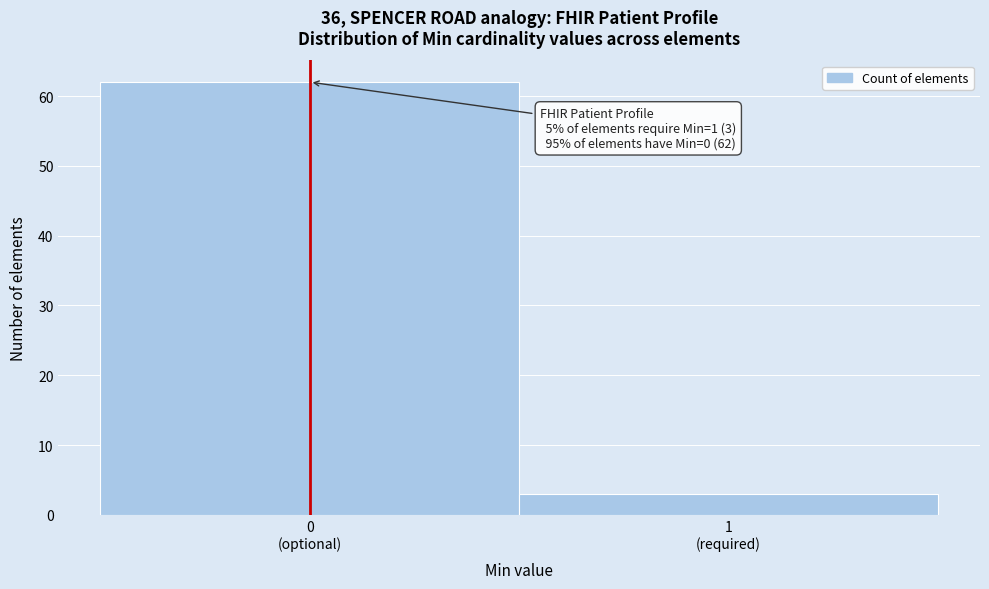

Reading left to right, list all the values displayed in this chart.

62	3